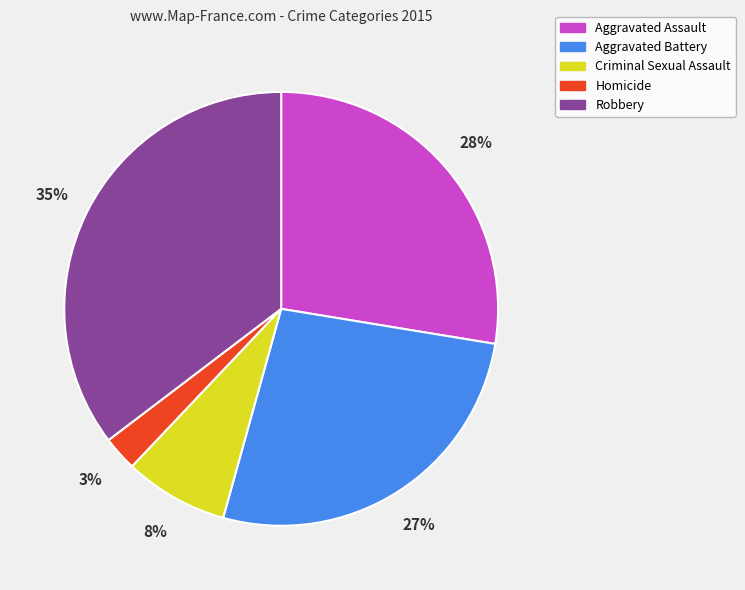

Combined, do Aggravated Battery and Homicide account for over 50%?

No